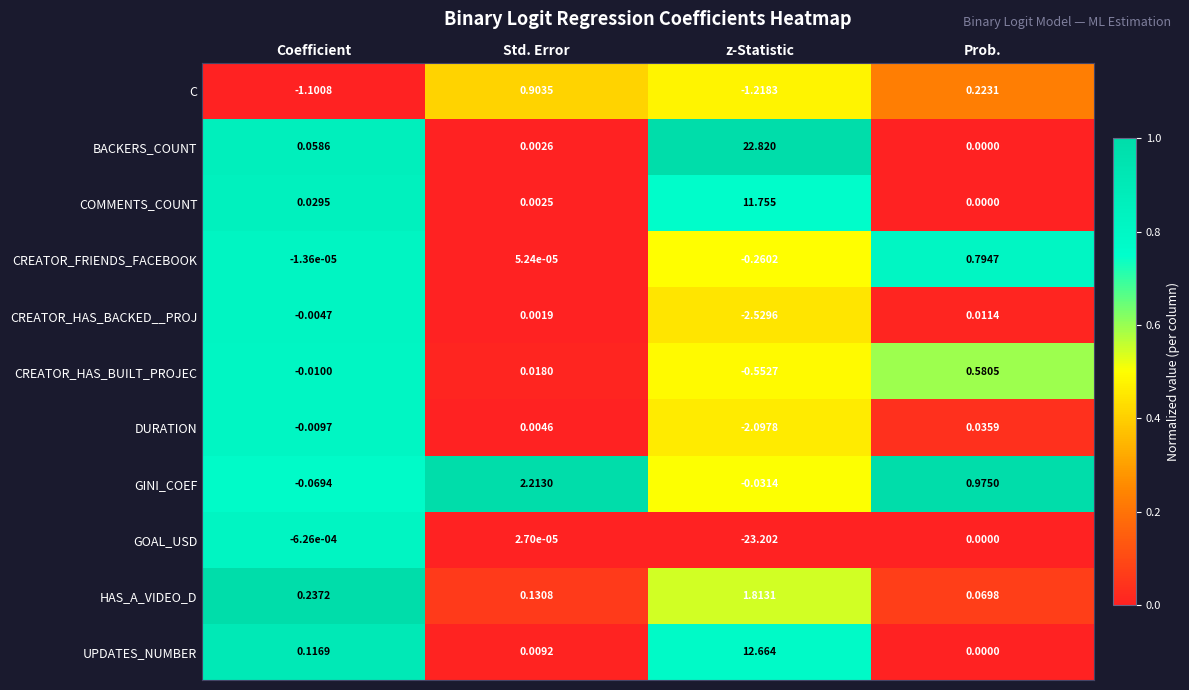

Where is CREATOR_HAS_BUILT_PROJEC nearest to the value 0?

Coefficient